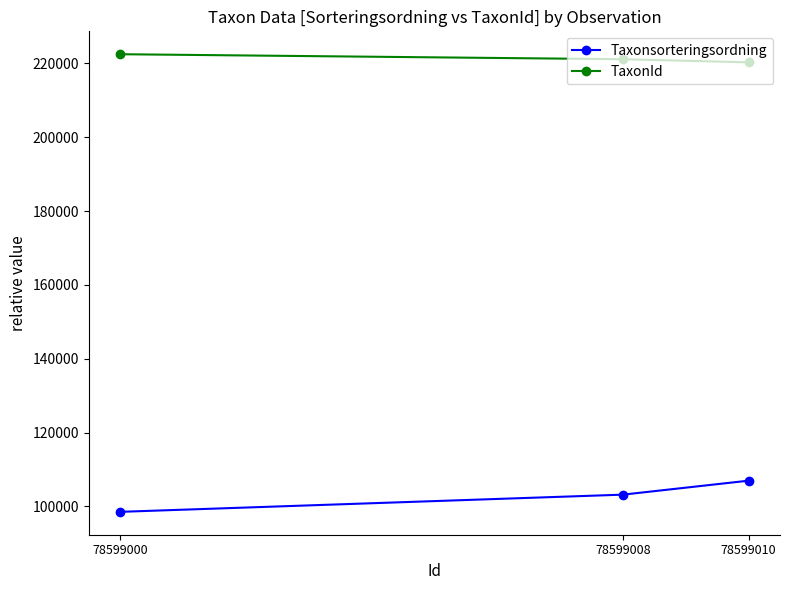

What is the value of the Taxonsorteringsordning point at the 1st from the left?

98520